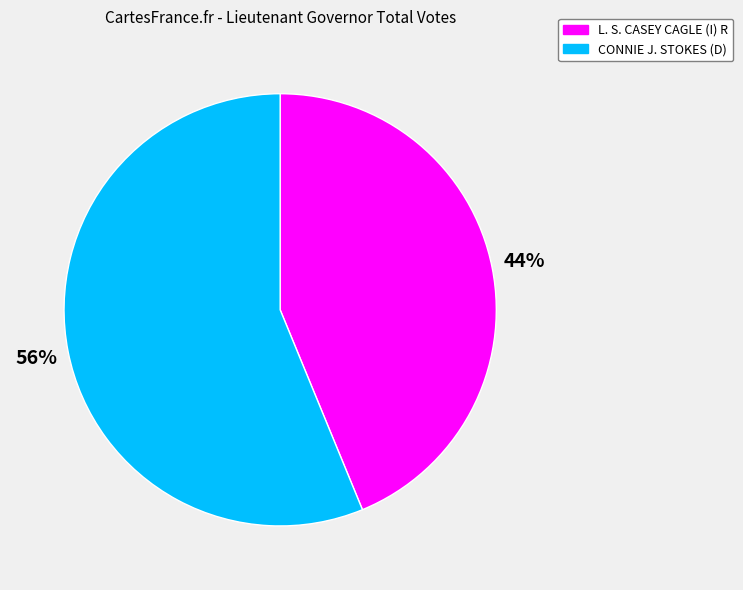

Which has a higher value, CONNIE J. STOKES (D) or L. S. CASEY CAGLE (I) R?

CONNIE J. STOKES (D)